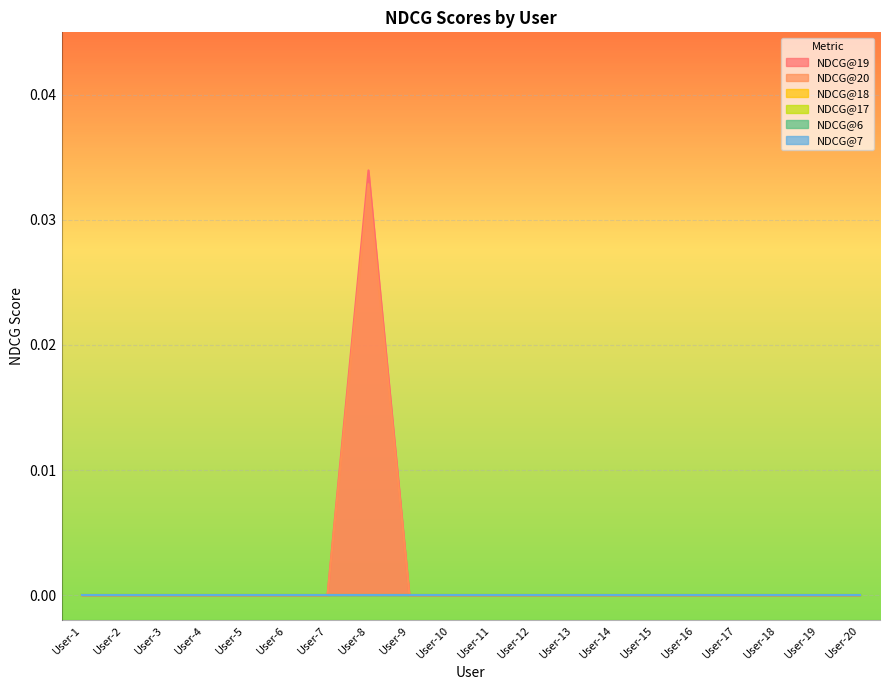

Which category has the highest value in the NDCG@6 series?

User-1